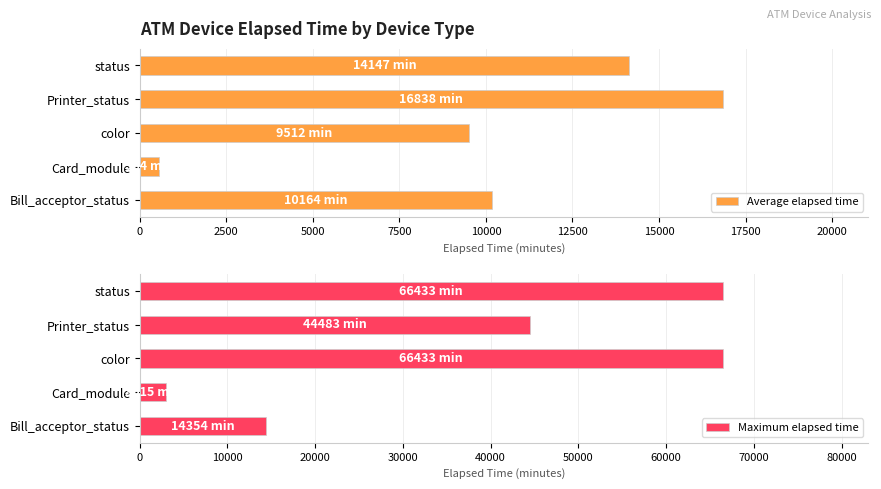

How many distinct data groups are displayed?

2